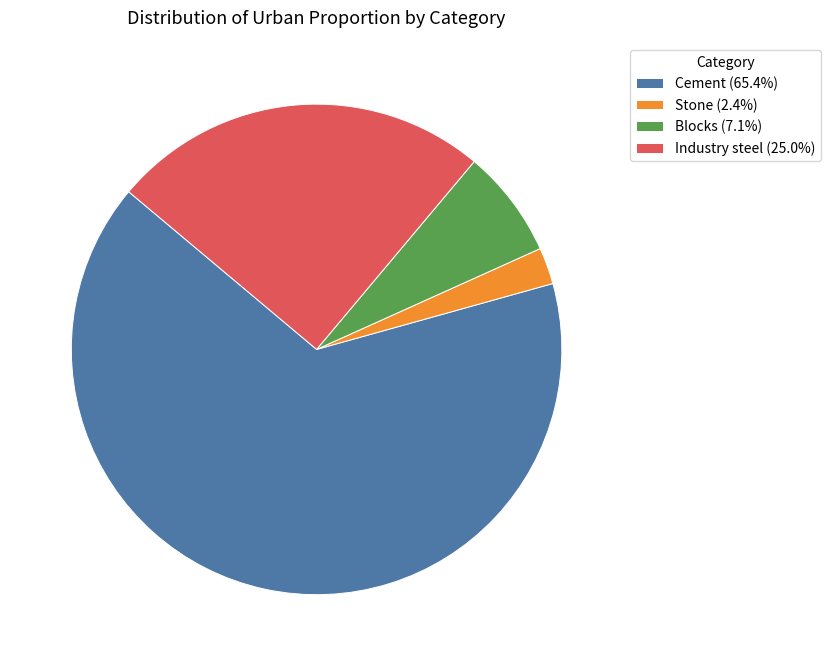

Which category has the biggest portion of the pie?

Cement